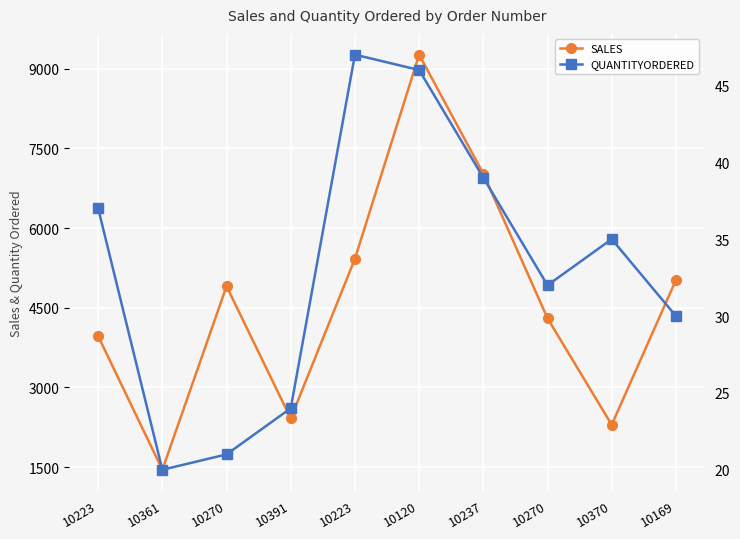

What are all the series names shown in the legend?

SALES, QUANTITYORDERED